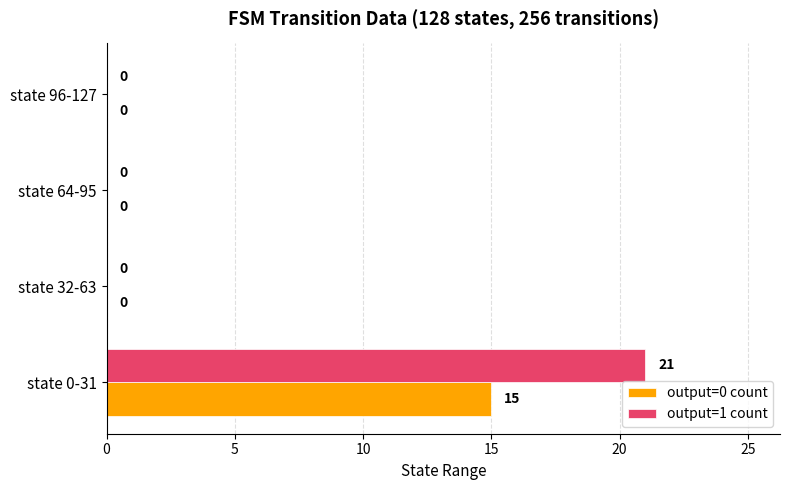

Between state 0-31 and state 64-95, which series saw the biggest shift?

output=1 count